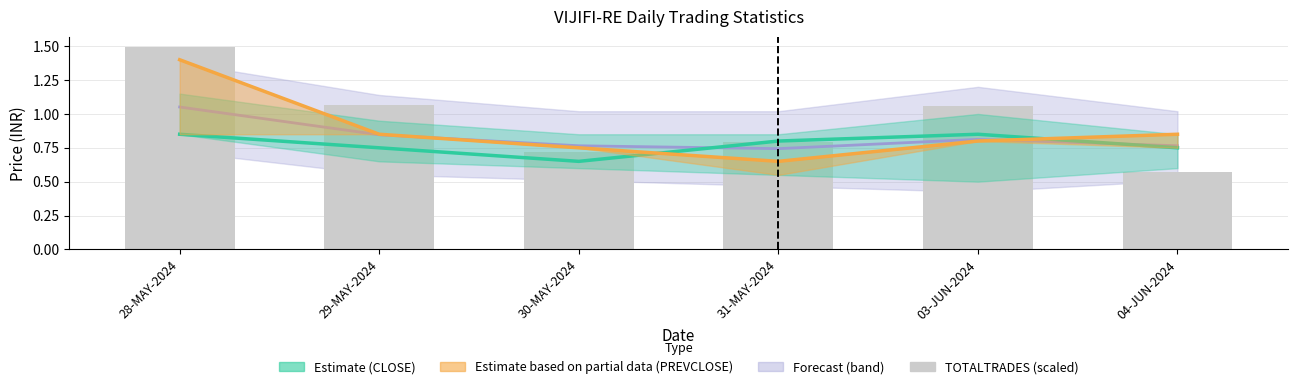

What is the sum of all Estimate (CLOSE) values?

4.7